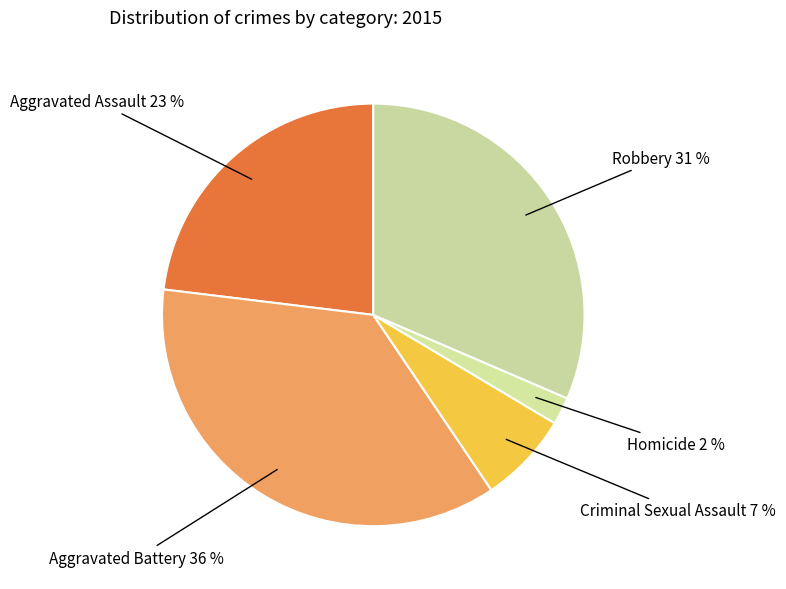

Count the number of slices in the pie.

5